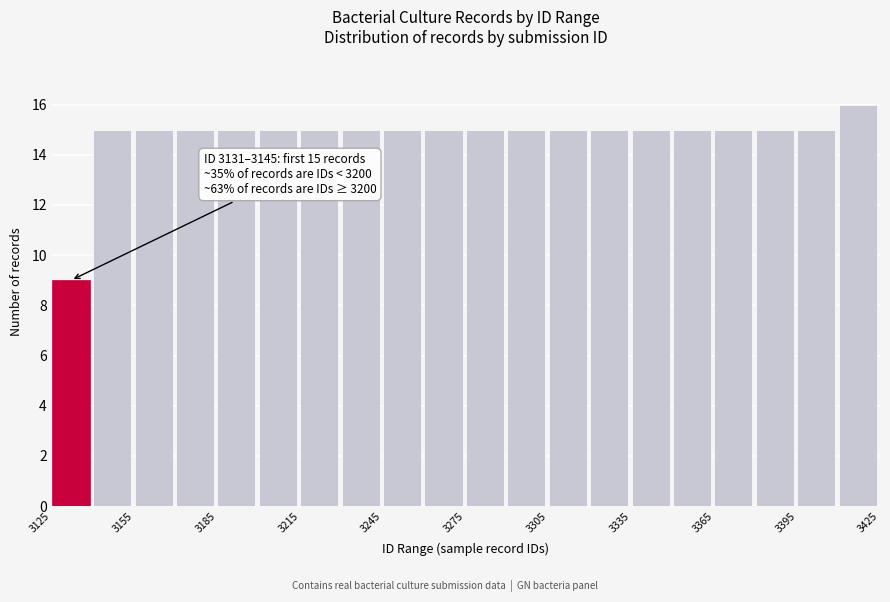

Read against the x-axis, roughly where is the centre of the tallest bar?

3415